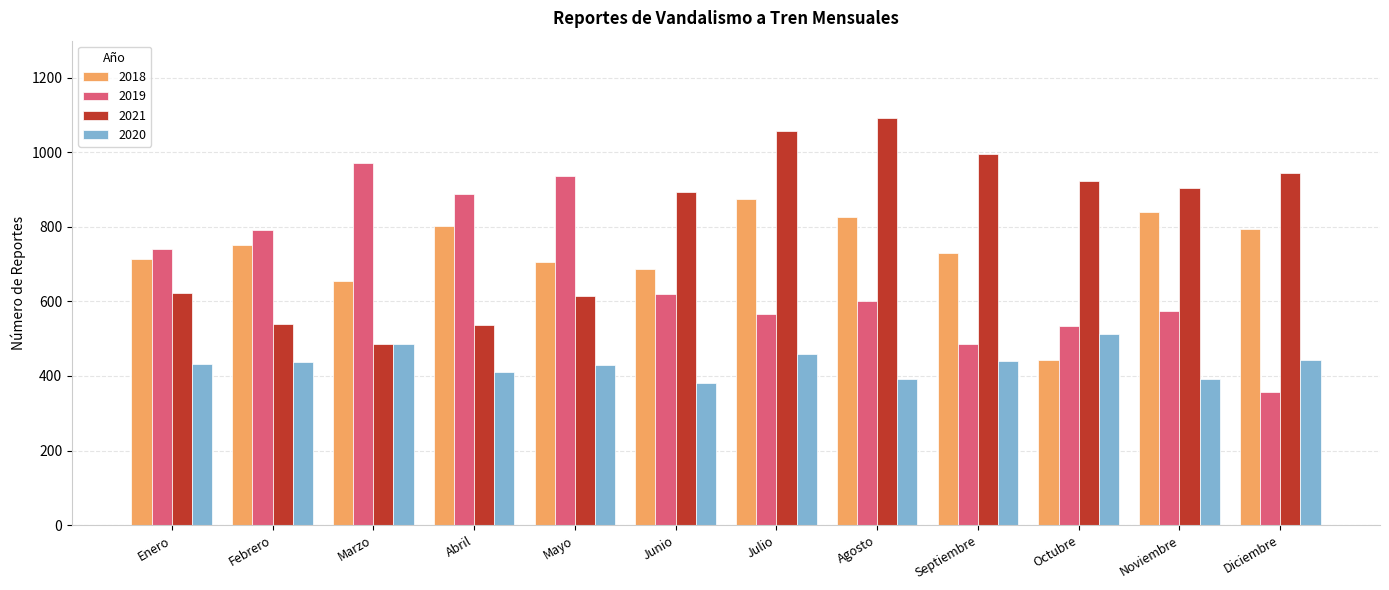

What is the difference between the highest and lowest values at Diciembre?

588